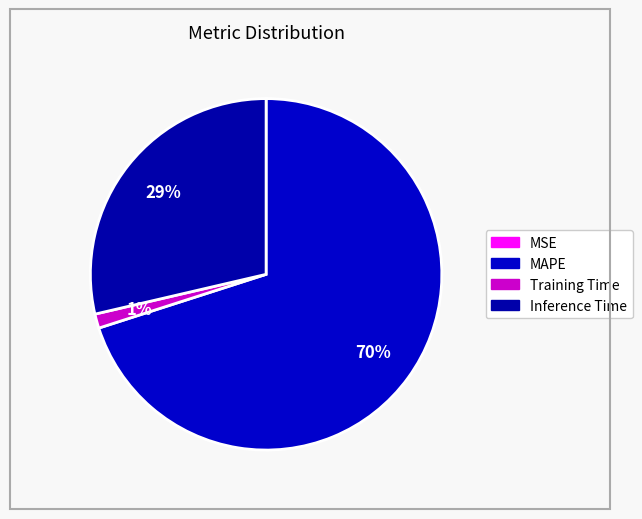

How many segments does this pie chart have?

4